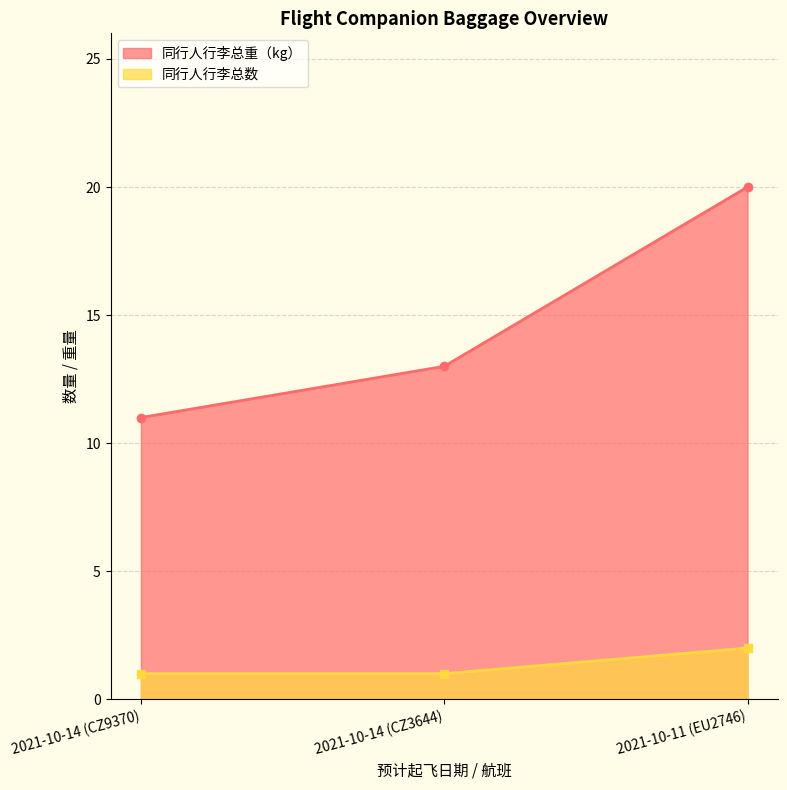

Reading left to right, list all the values displayed in this chart.

同行人行李总重（kg）: 11	13	20
同行人行李总数: 1	1	2